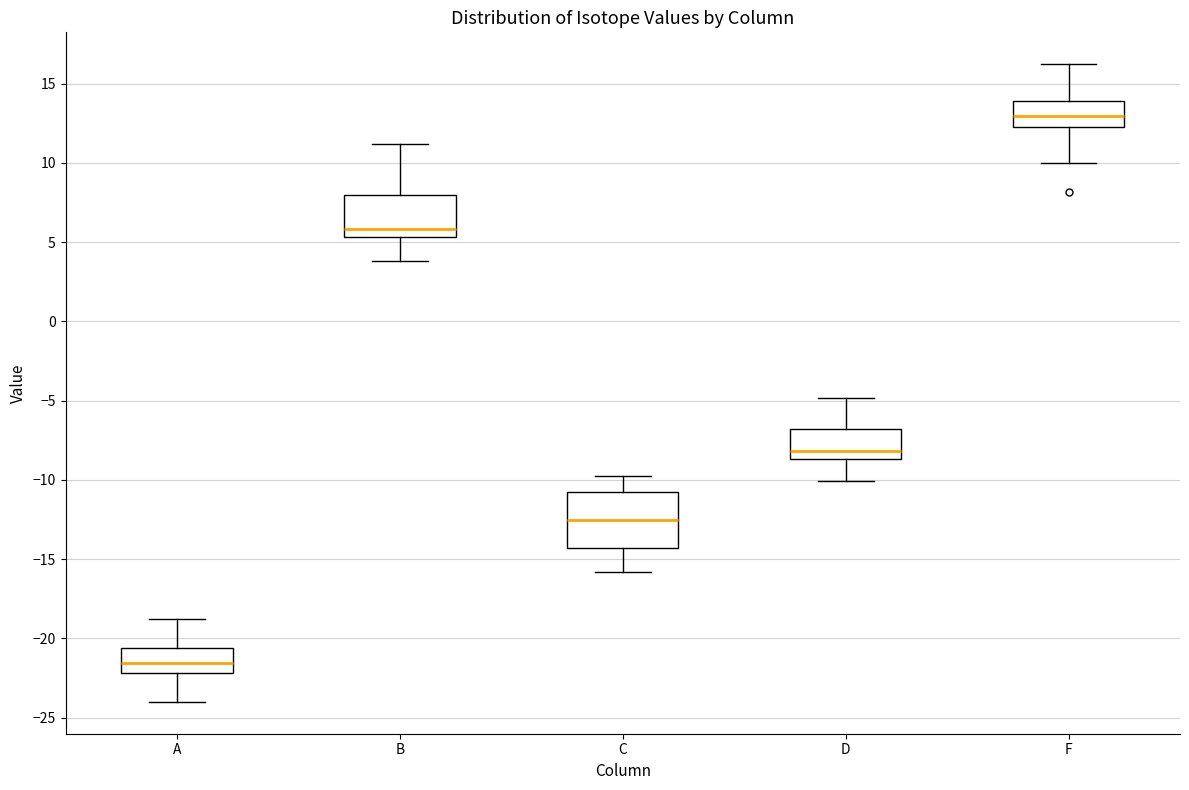

Which box is the tallest, from its lower edge to its upper edge?

C